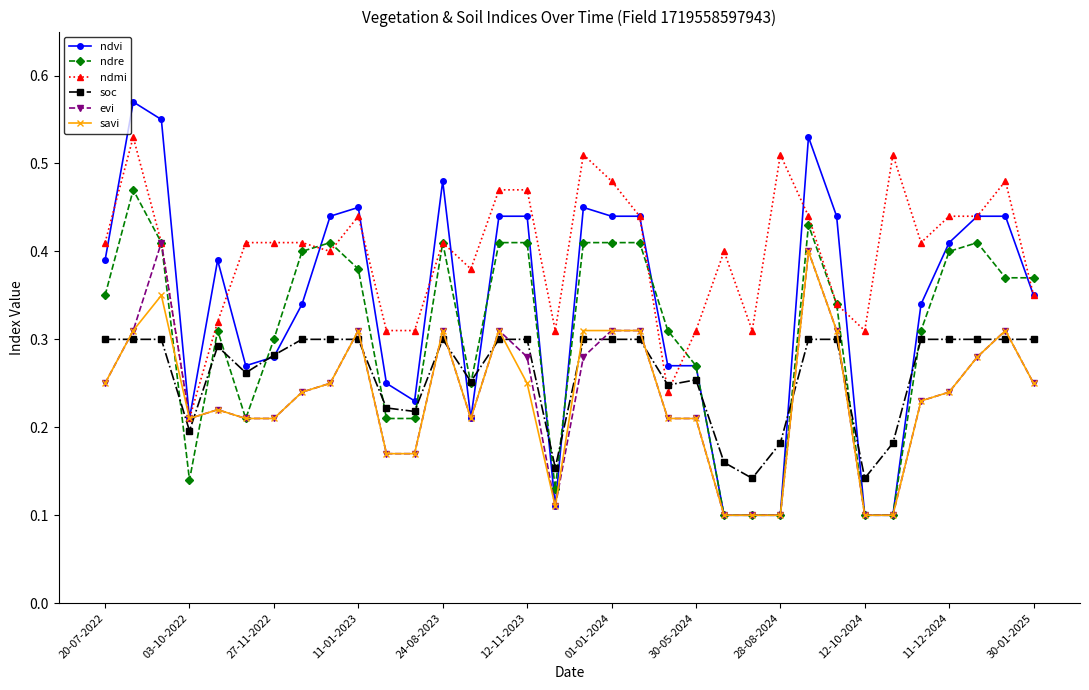

Which series has the widest spread of values?

ndvi